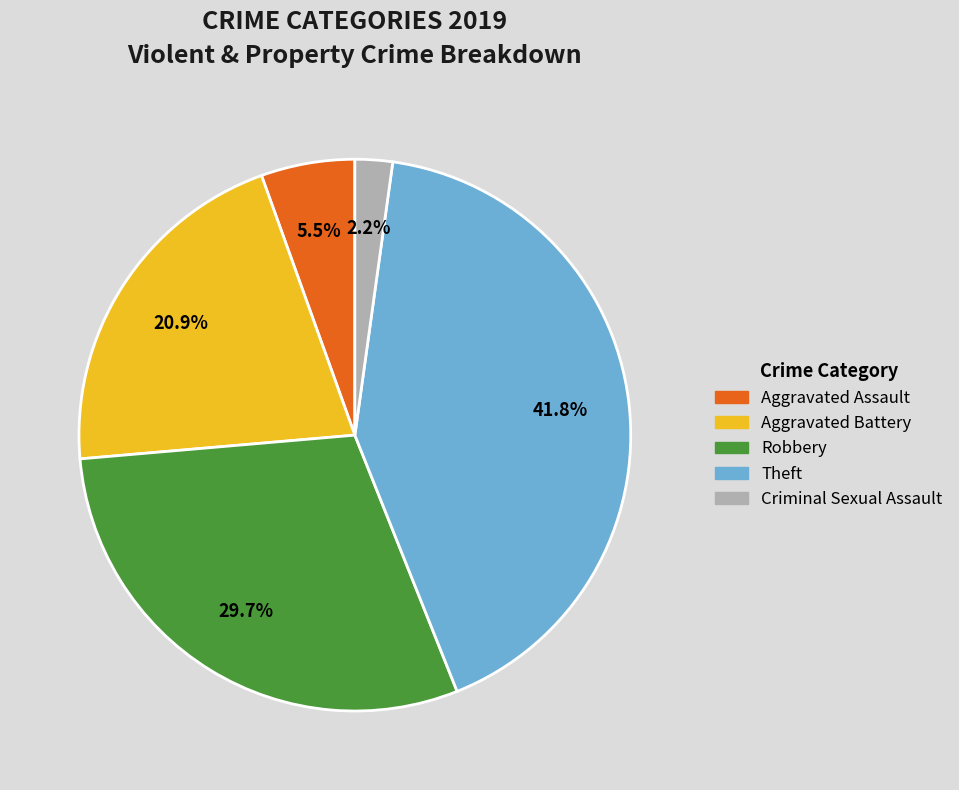

How many segments does this pie chart have?

5